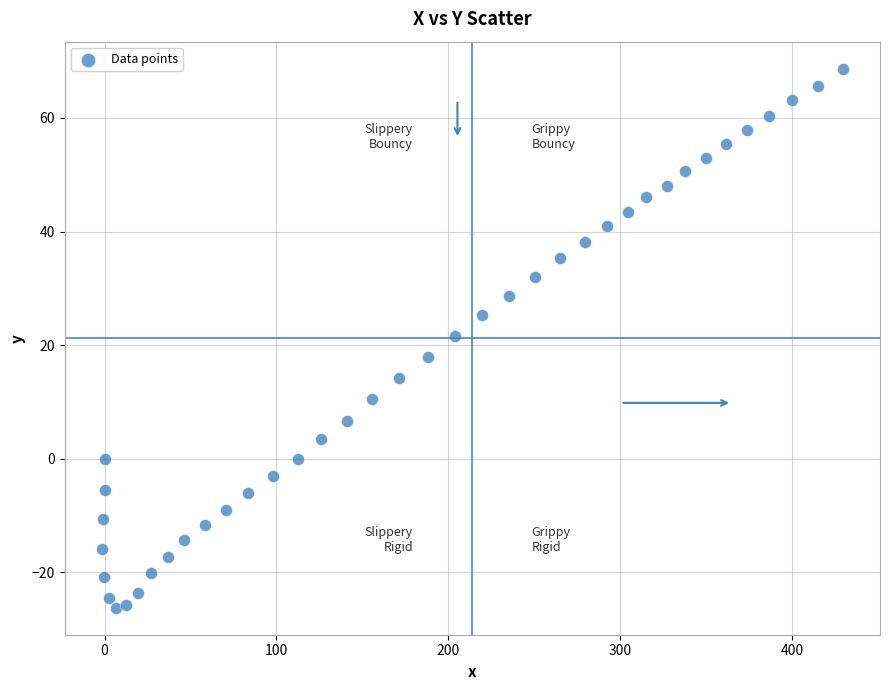

What is the range of X values (max minus min)?

431.1